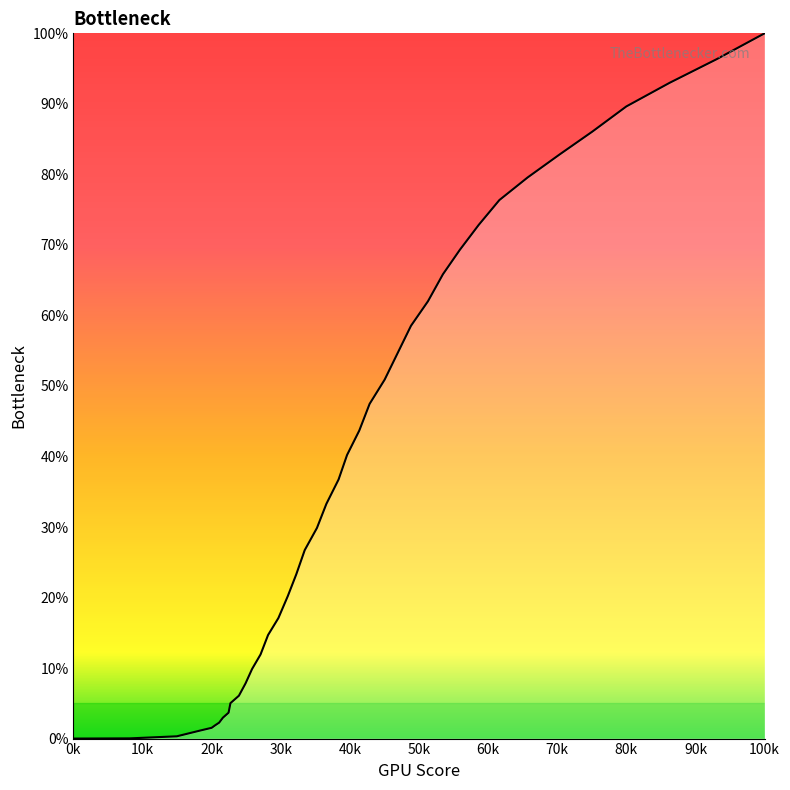

What is the maximum value shown in the chart?

100.0